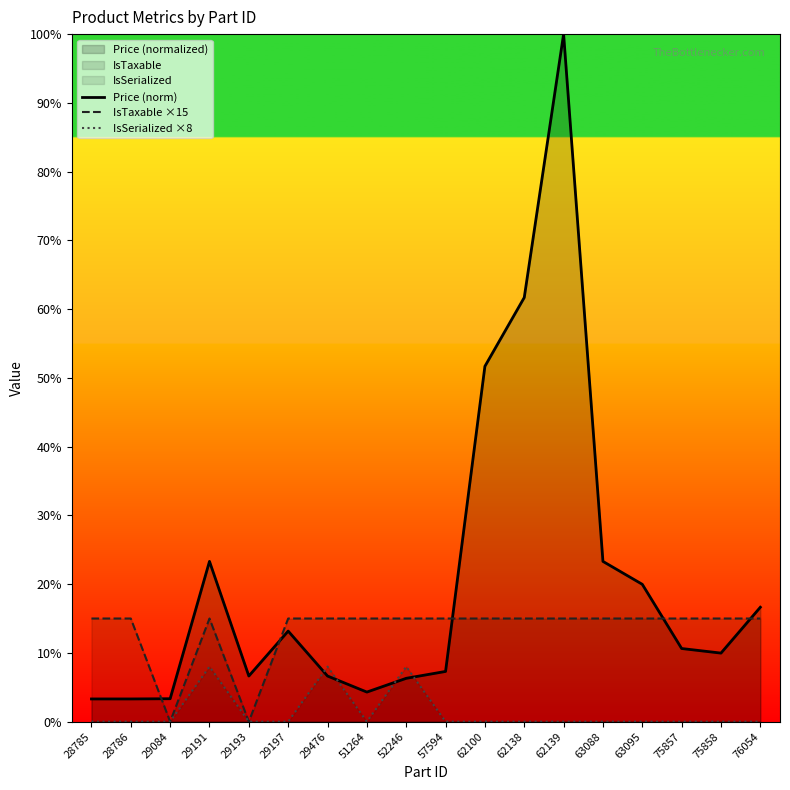

Rank the series by their maximum value, from lowest to highest.

IsSerialized ×8, IsTaxable ×15, Price (norm)